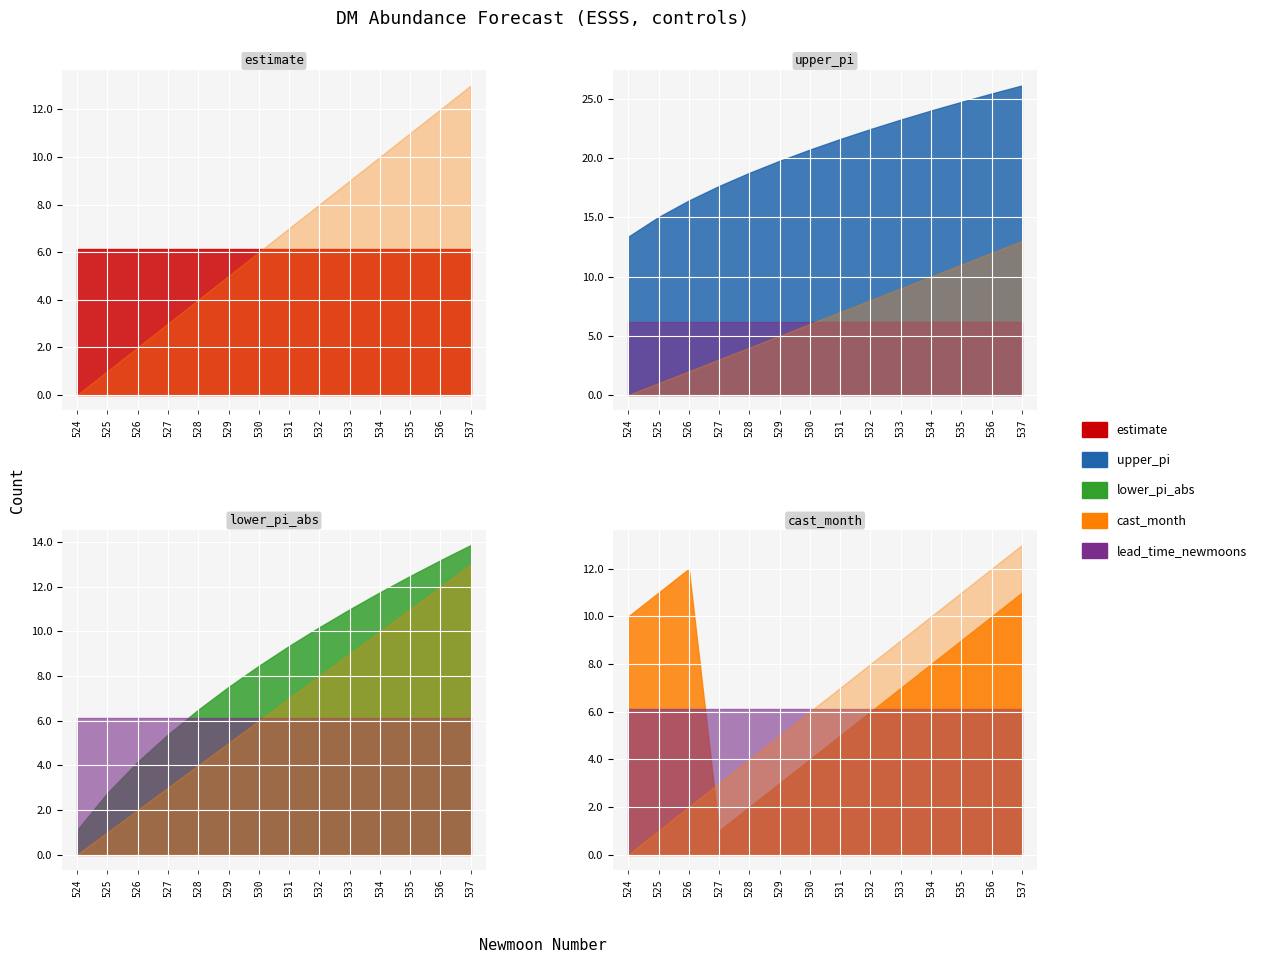

True or false: upper_pi and estimate cross at least once.

False